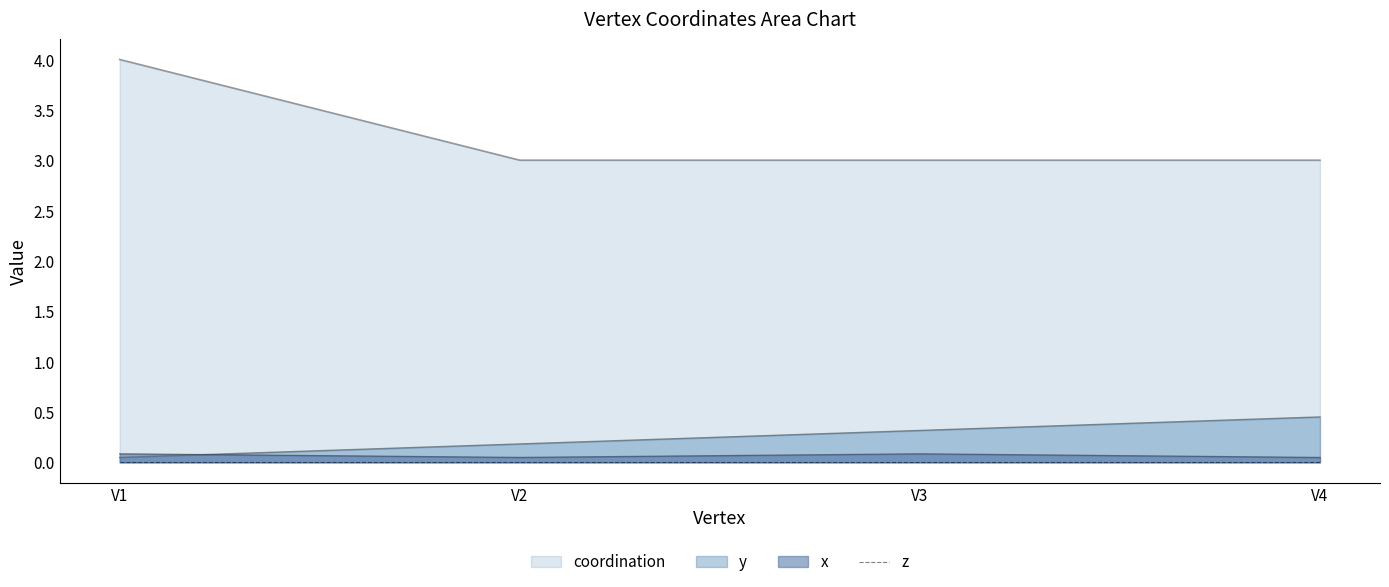

Read the coordination value at V4.

3.0